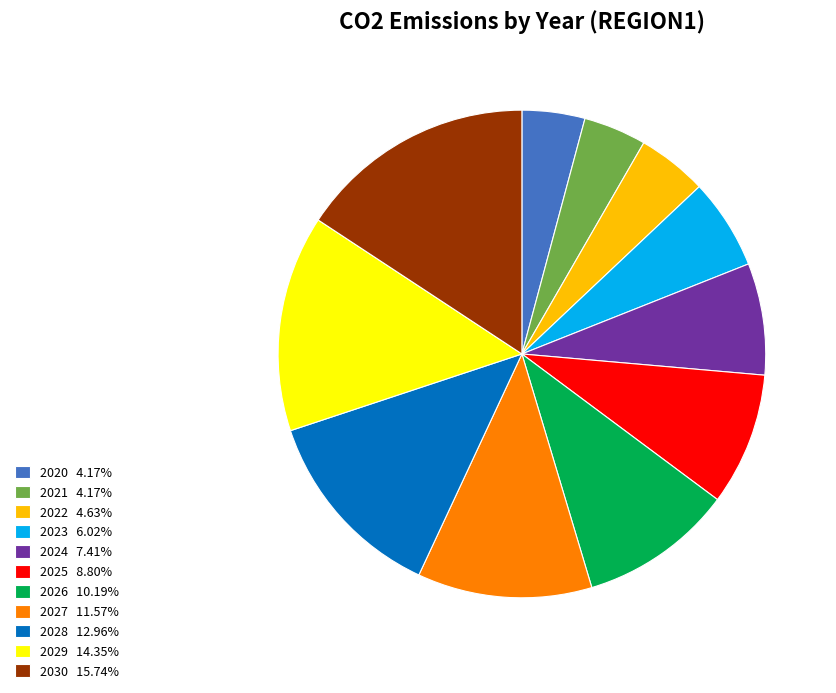

Do 2021 4.17% and 2027 11.57% together represent more than half of the pie?

No